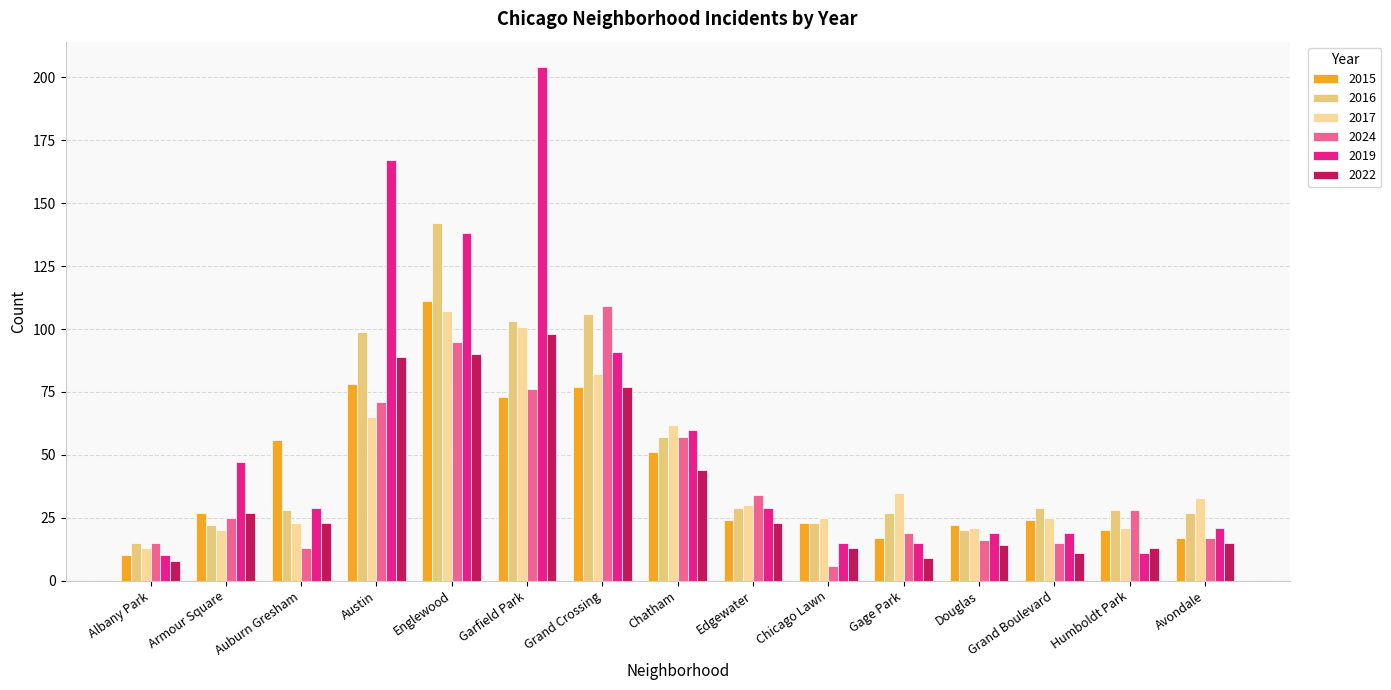

Reading left to right, what are all the values shown in this chart?

2015: Albany Park=10	Armour Square=27	Auburn Gresham=56	Austin=78	Englewood=111	Garfield Park=73	Grand Crossing=77	Chatham=51	Edgewater=24	Chicago Lawn=23	Gage Park=17	Douglas=22	Grand Boulevard=24	Humboldt Park=20	Avondale=17
2016: Albany Park=15	Armour Square=22	Auburn Gresham=28	Austin=99	Englewood=142	Garfield Park=103	Grand Crossing=106	Chatham=57	Edgewater=29	Chicago Lawn=23	Gage Park=27	Douglas=20	Grand Boulevard=29	Humboldt Park=28	Avondale=27
2017: Albany Park=13	Armour Square=20	Auburn Gresham=23	Austin=65	Englewood=107	Garfield Park=101	Grand Crossing=82	Chatham=62	Edgewater=30	Chicago Lawn=25	Gage Park=35	Douglas=21	Grand Boulevard=25	Humboldt Park=21	Avondale=33
2024: Albany Park=15	Armour Square=25	Auburn Gresham=13	Austin=71	Englewood=95	Garfield Park=76	Grand Crossing=109	Chatham=57	Edgewater=34	Chicago Lawn=6	Gage Park=19	Douglas=16	Grand Boulevard=15	Humboldt Park=28	Avondale=17
2019: Albany Park=10	Armour Square=47	Auburn Gresham=29	Austin=167	Englewood=138	Garfield Park=204	Grand Crossing=91	Chatham=60	Edgewater=29	Chicago Lawn=15	Gage Park=15	Douglas=19	Grand Boulevard=19	Humboldt Park=11	Avondale=21
2022: Albany Park=8	Armour Square=27	Auburn Gresham=23	Austin=89	Englewood=90	Garfield Park=98	Grand Crossing=77	Chatham=44	Edgewater=23	Chicago Lawn=13	Gage Park=9	Douglas=14	Grand Boulevard=11	Humboldt Park=13	Avondale=15